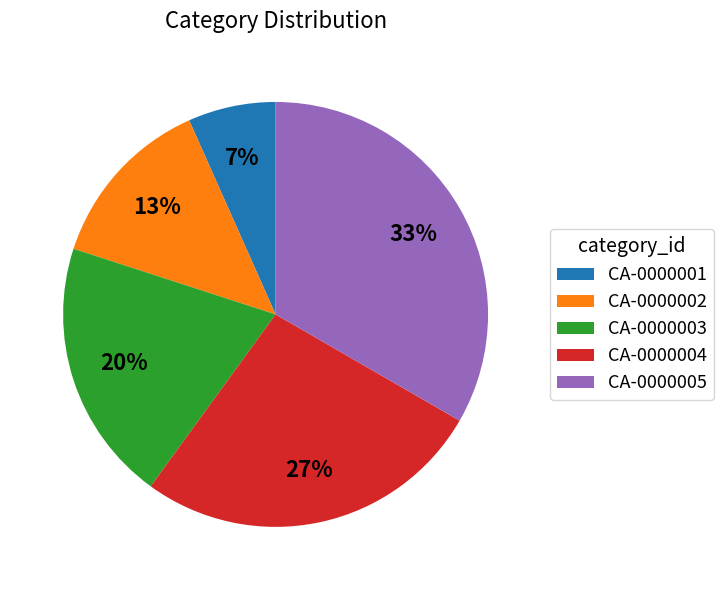

Does any single category account for the majority?

No